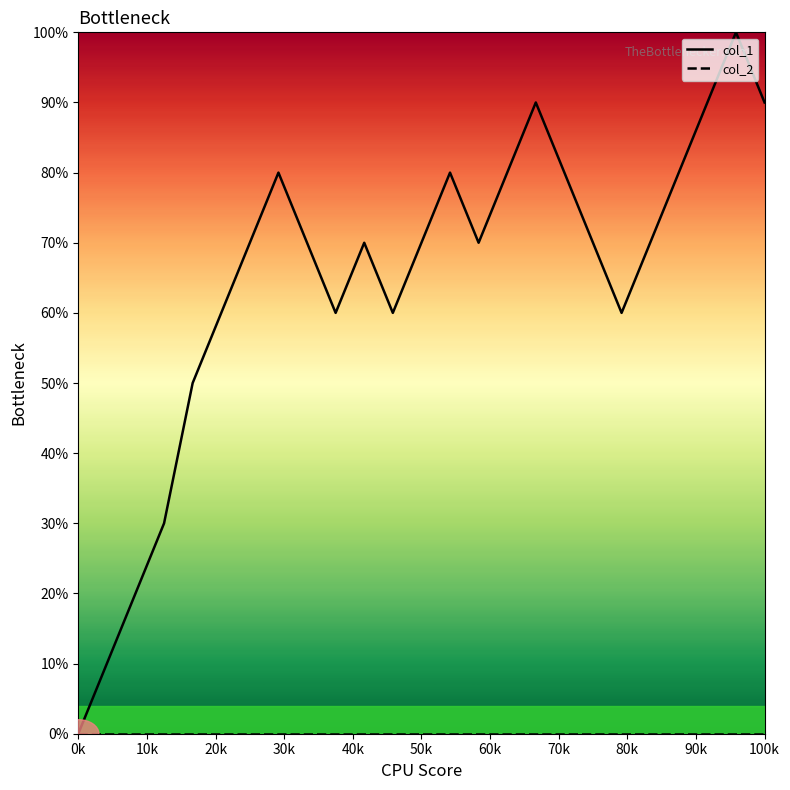

True or false: col_2 has a value of 0 at 100k.

True